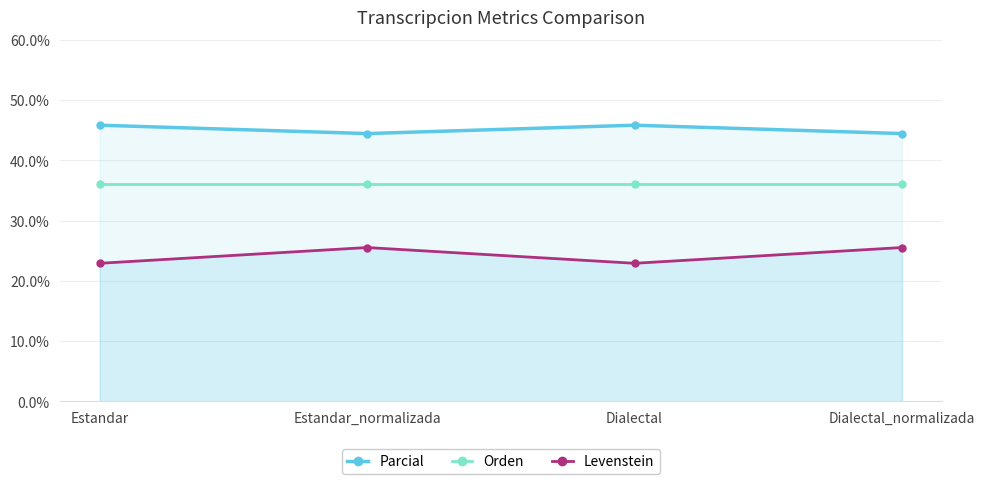

What is the label of the 1st point from the right?

Dialectal_normalizada